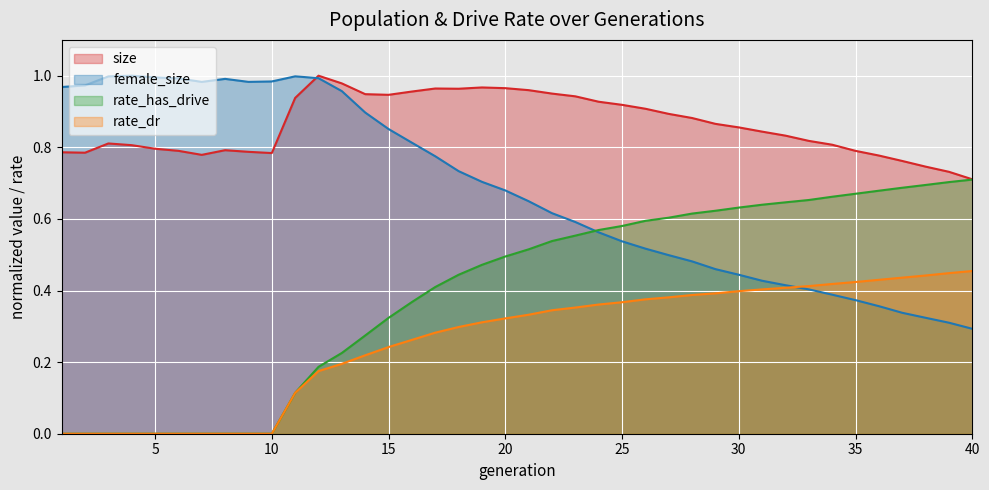

What is the average value of the size series?

0.9